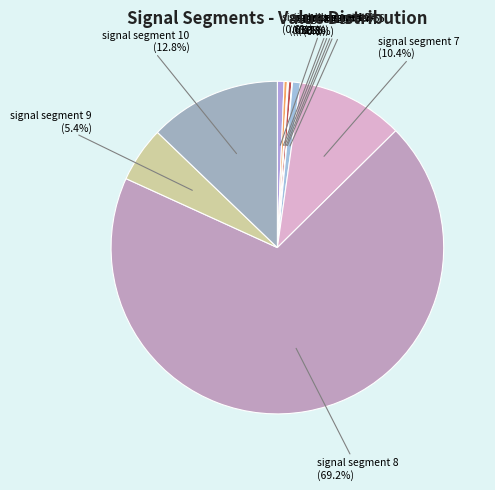

To the nearest percent, what percentage of the pie is signal segment 8?

69%